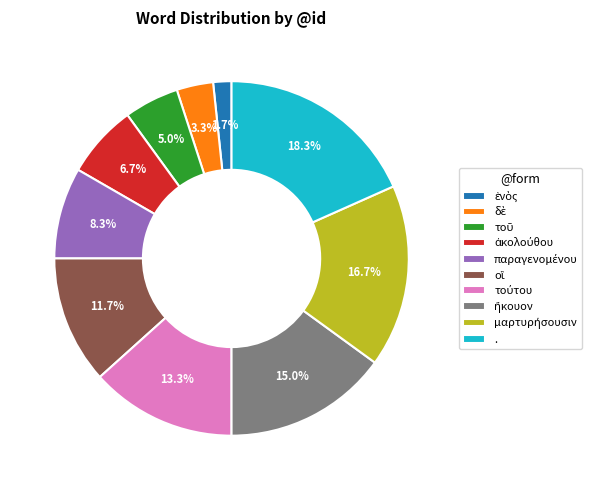

How many segments does this pie chart have?

10